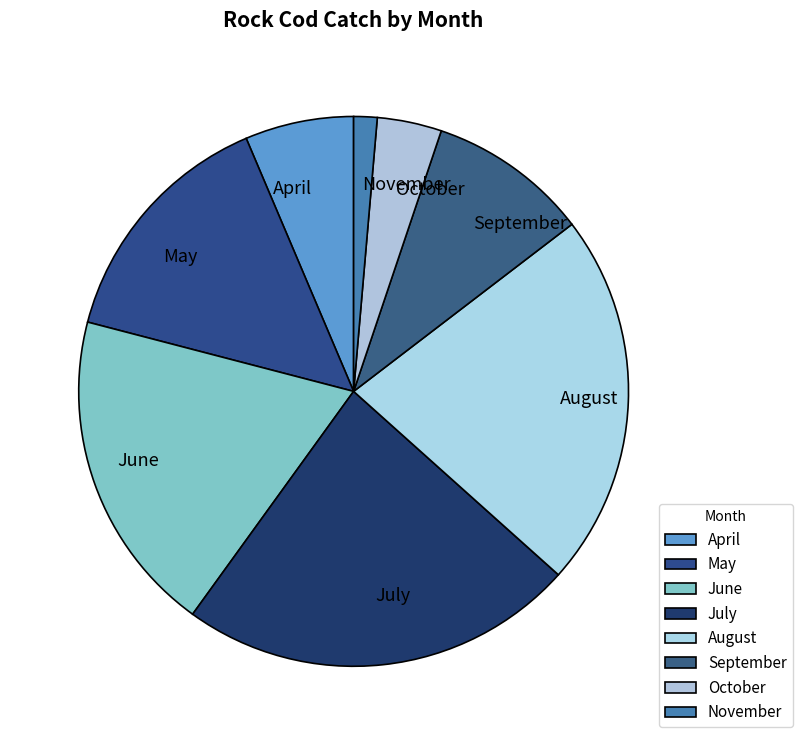

Is it true that May is 1% of the pie?

False